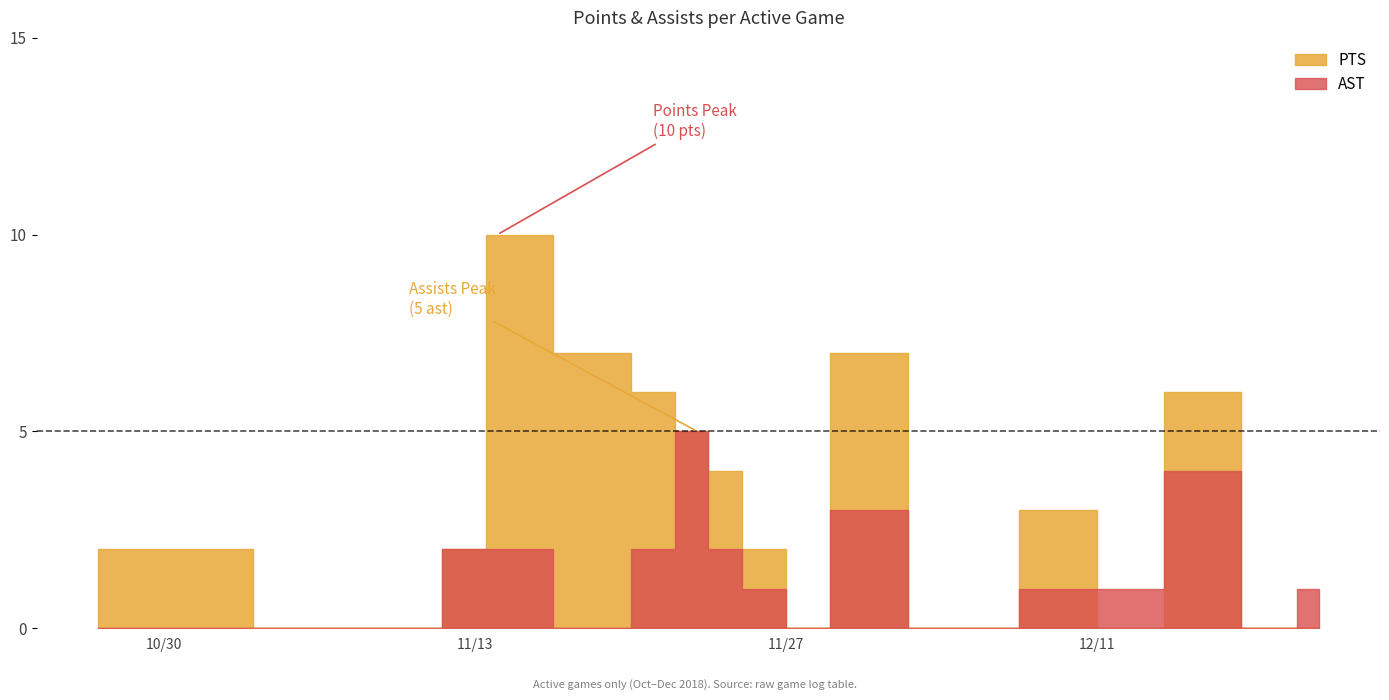

What is the label of the 13th point from the left?

2018-12-10